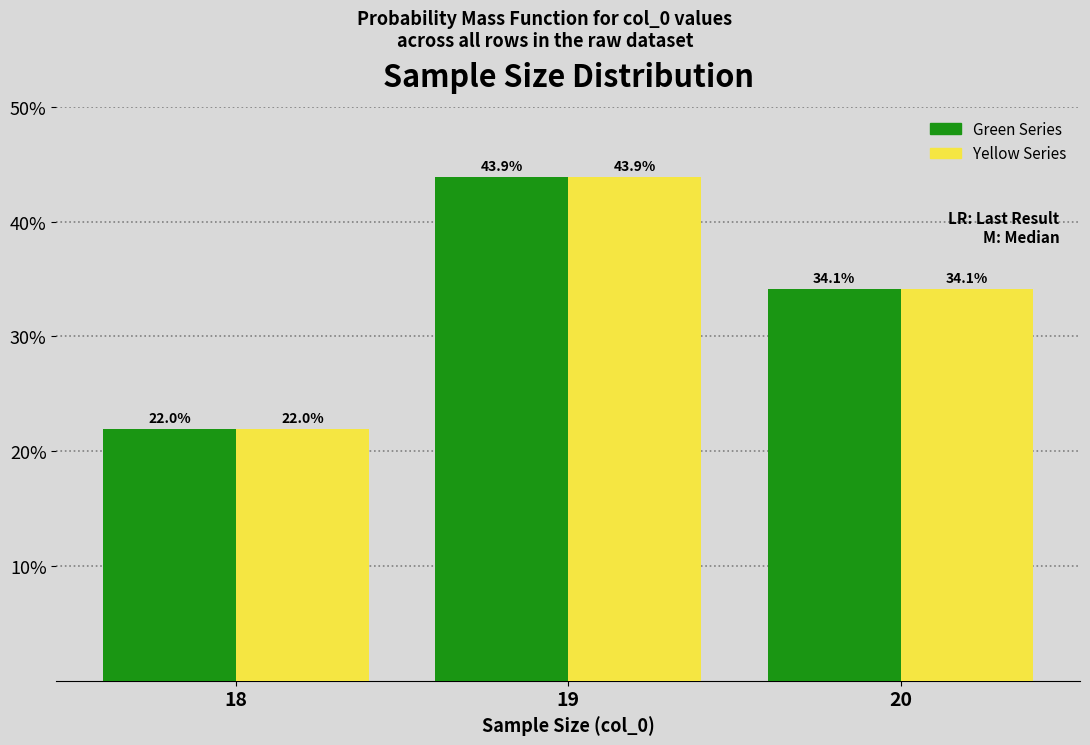

Reading left to right, transcribe all the data shown in this chart.

Green Series: 22.0	43.9	34.1
Yellow Series: 22.0	43.9	34.1